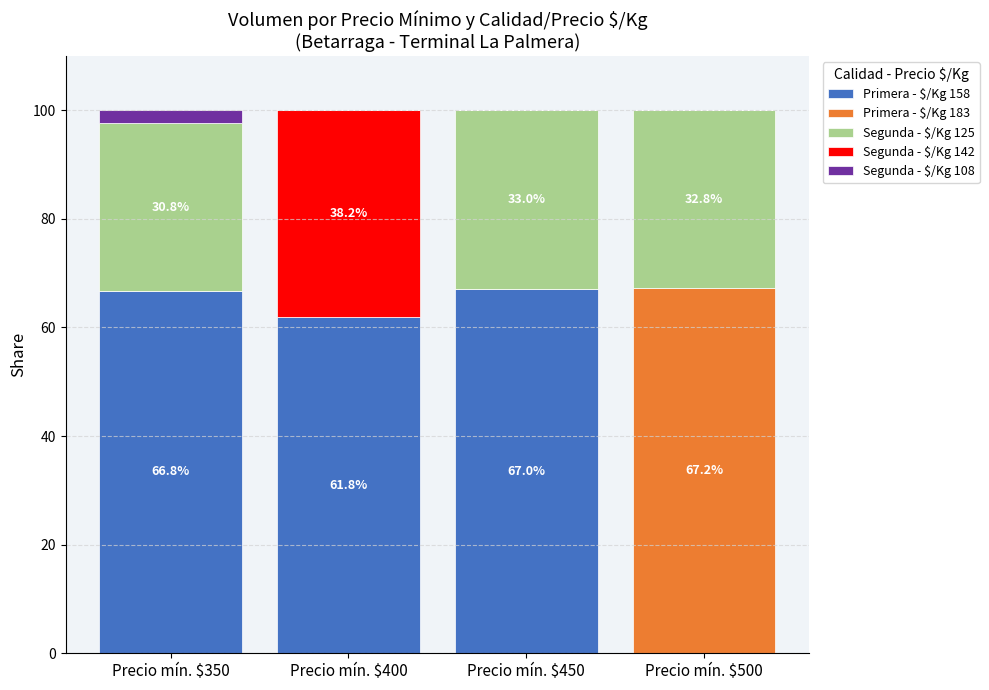

What is the total value across all series at Precio mín. $400?

100.0